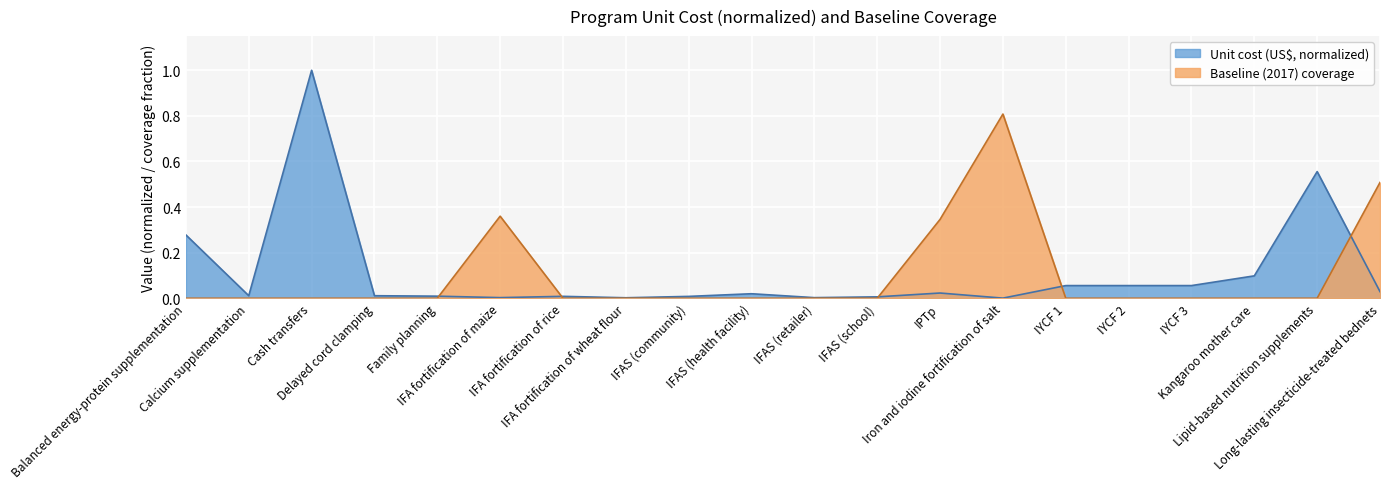

How many times do Unit cost (US$) and Baseline (2017) coverage cross each other?

5